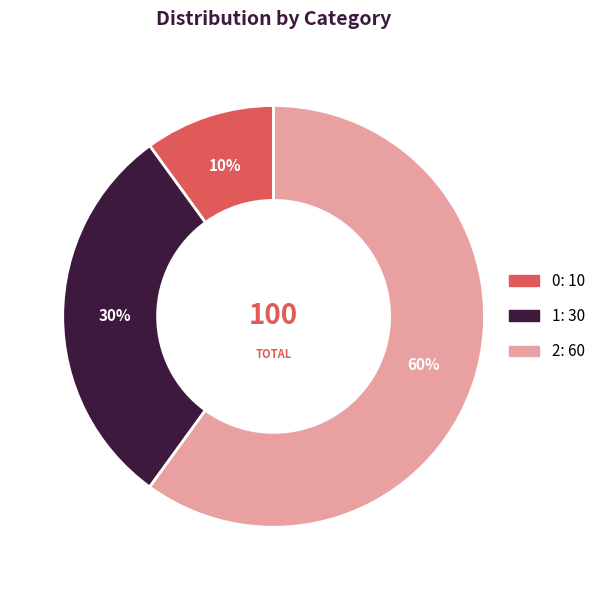

To the nearest percent, what is the difference between the largest and smallest slice percentages?

50%